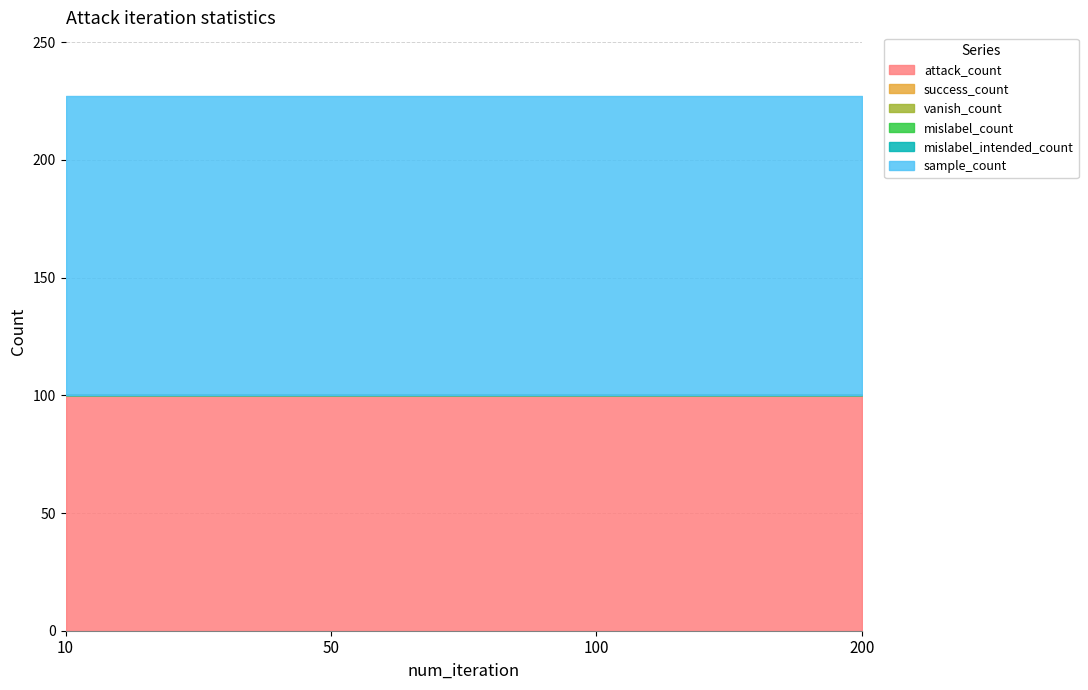

Reading right to left, what are all the values shown in this chart?

attack_count: 200=100	100=100	50=100	10=100
success_count: 200=0	100=0	50=0	10=0
vanish_count: 200=0	100=0	50=0	10=0
mislabel_count: 200=0	100=0	50=0	10=0
mislabel_intended_count: 200=0	100=0	50=0	10=0
sample_count: 200=127	100=127	50=127	10=127